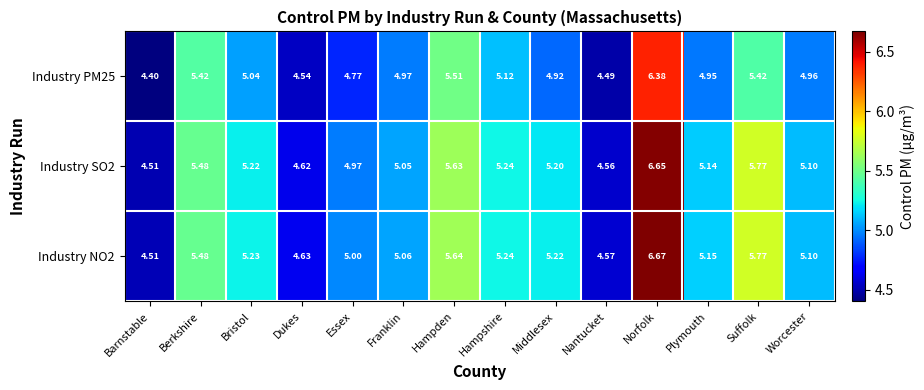

List the series in order of their peak value, highest first.

Industry NO2, Industry SO2, Industry PM25